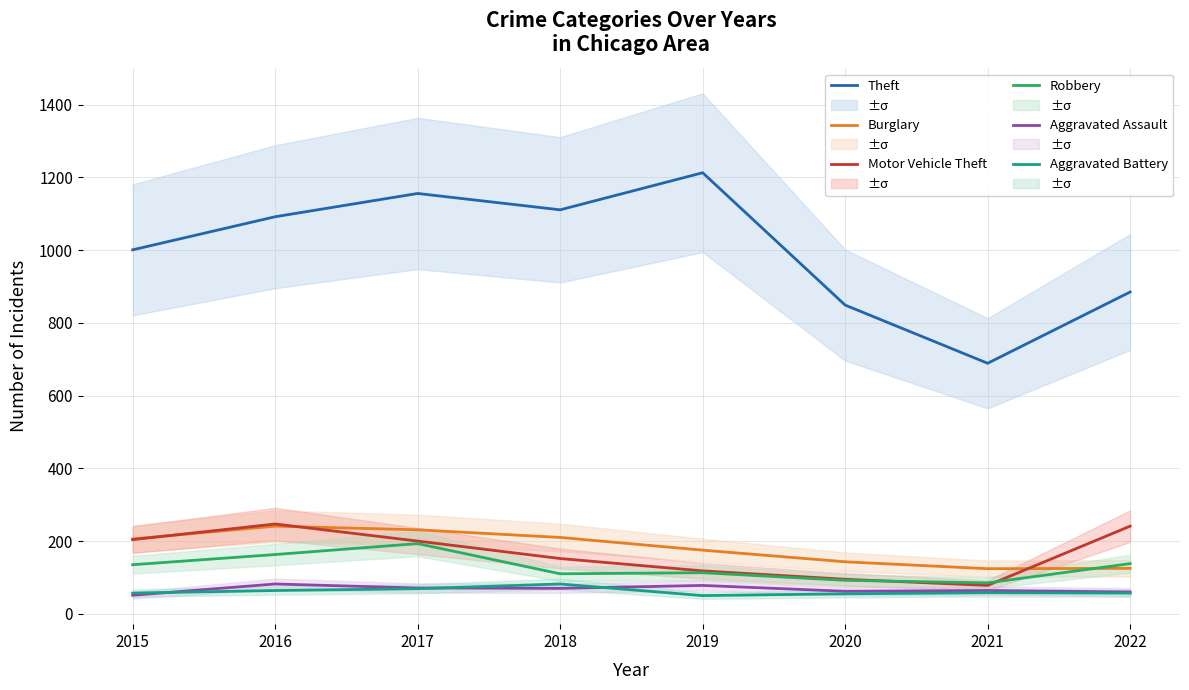

Rank the series by their maximum value, from lowest to highest.

Aggravated Assault, Aggravated Battery, Robbery, Burglary, Motor Vehicle Theft, Theft